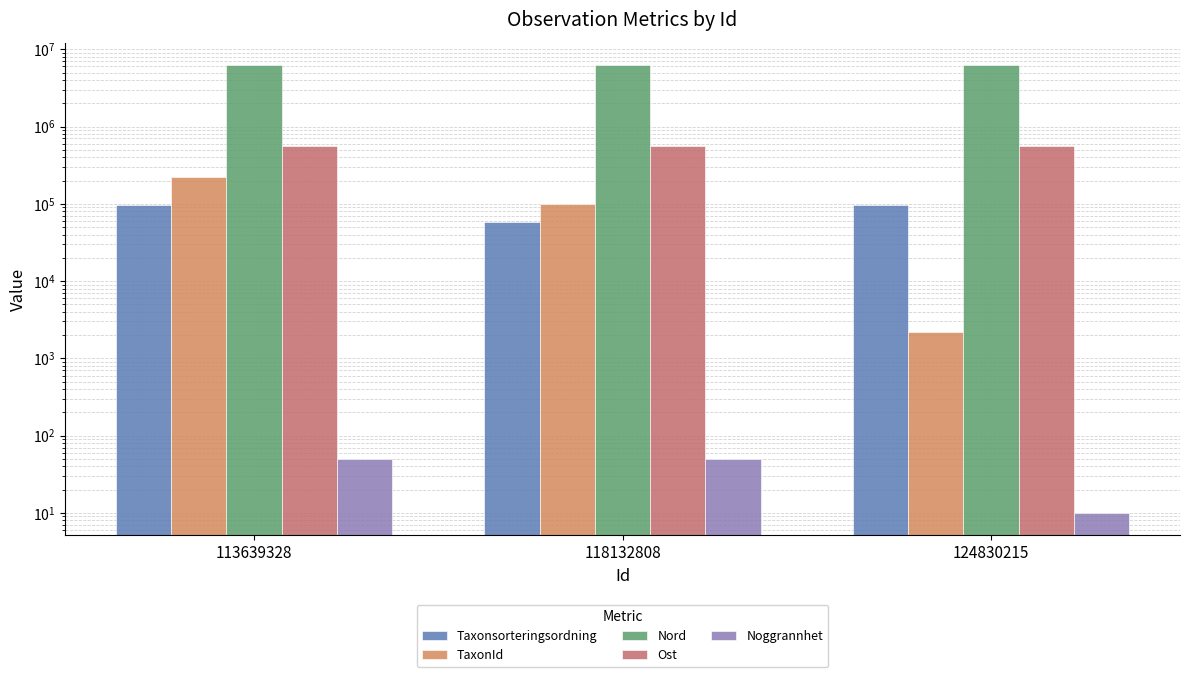

What is the difference between the Taxonsorteringsordning values at 124830215 and 118132808?

38577